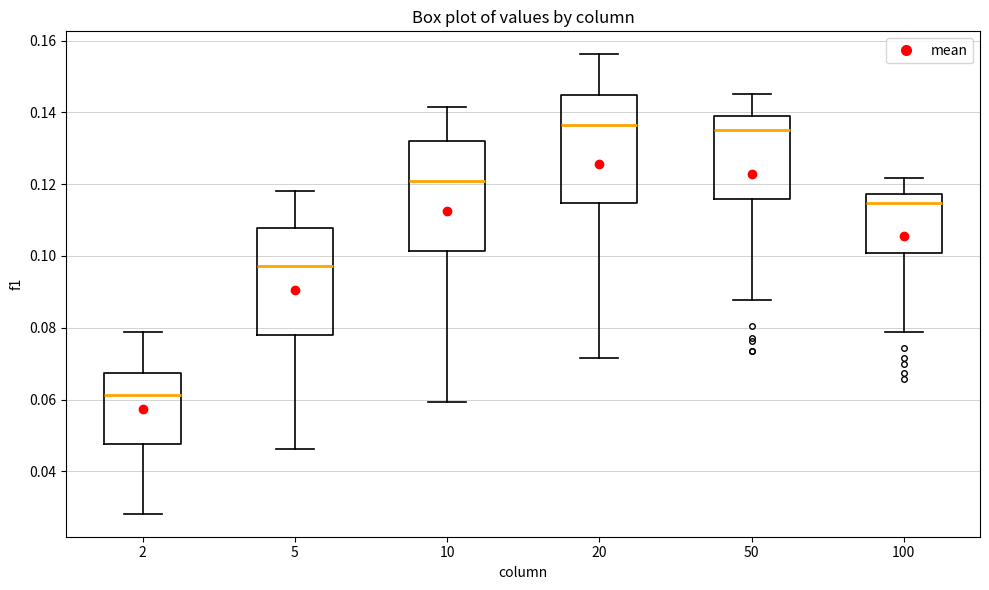

Where is the lower edge of the box at x = 10 on the y-axis? The values are not printed on the chart, so give them approximately, as read against the axis.

0.102